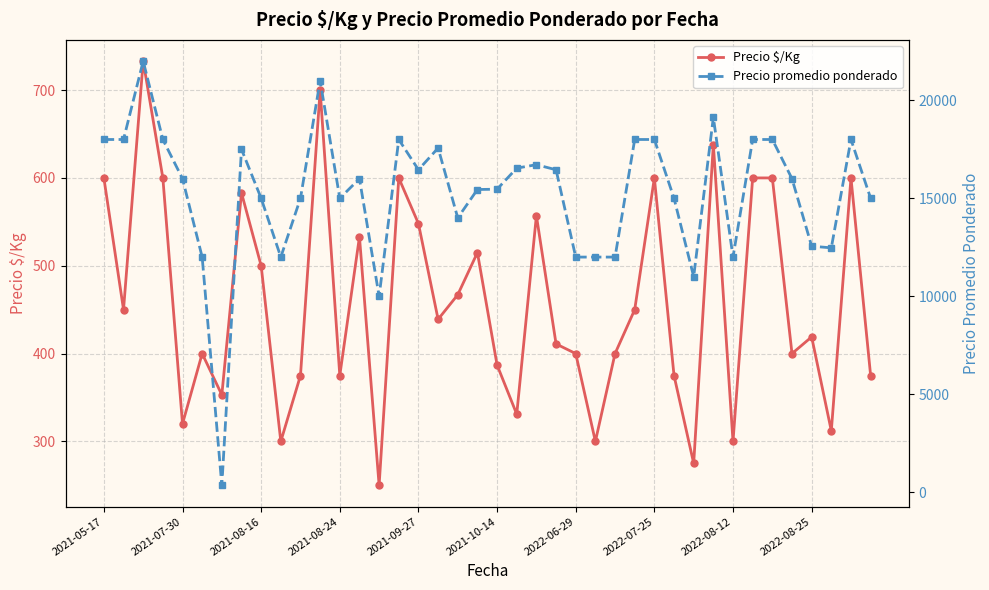

What is the value of the Precio $/Kg point at the 26th from the left?

300